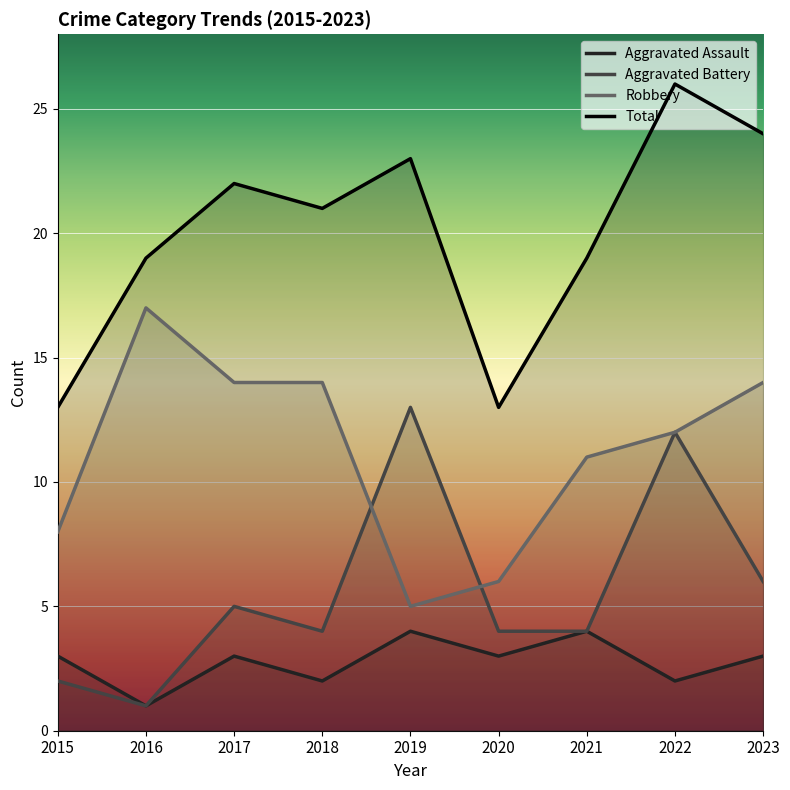

Reading left to right, list all the values displayed in this chart.

Aggravated Assault: 3	1	3	2	4	3	4	2	3
Aggravated Battery: 2	1	5	4	13	4	4	12	6
Robbery: 8	17	14	14	5	6	11	12	14
Total: 13	19	22	21	23	13	19	26	24